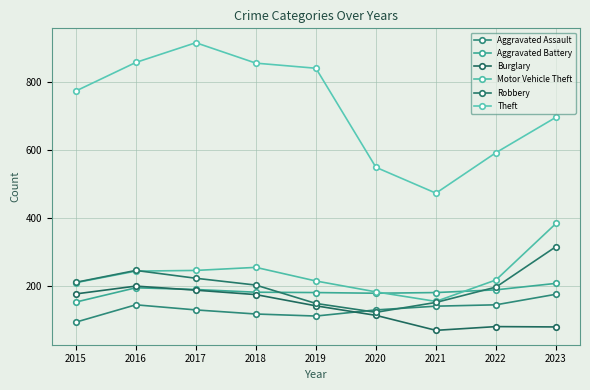

True or false: Theft and Aggravated Battery intersect in this chart.

False